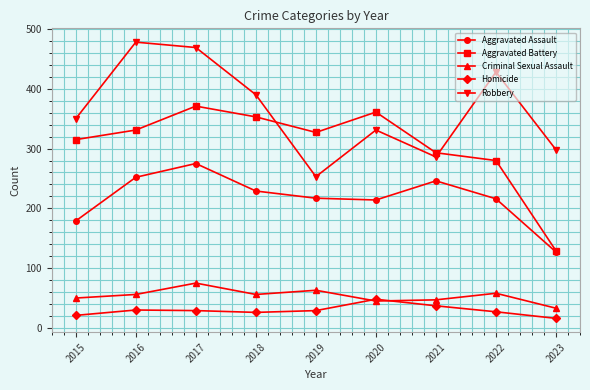

What is the lowest value of the Aggravated Assault series?

127